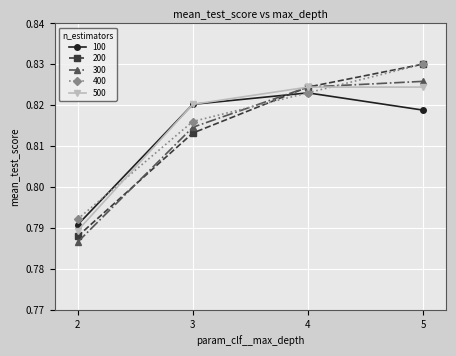

Count the 300 values in the range 0 to 1.

4